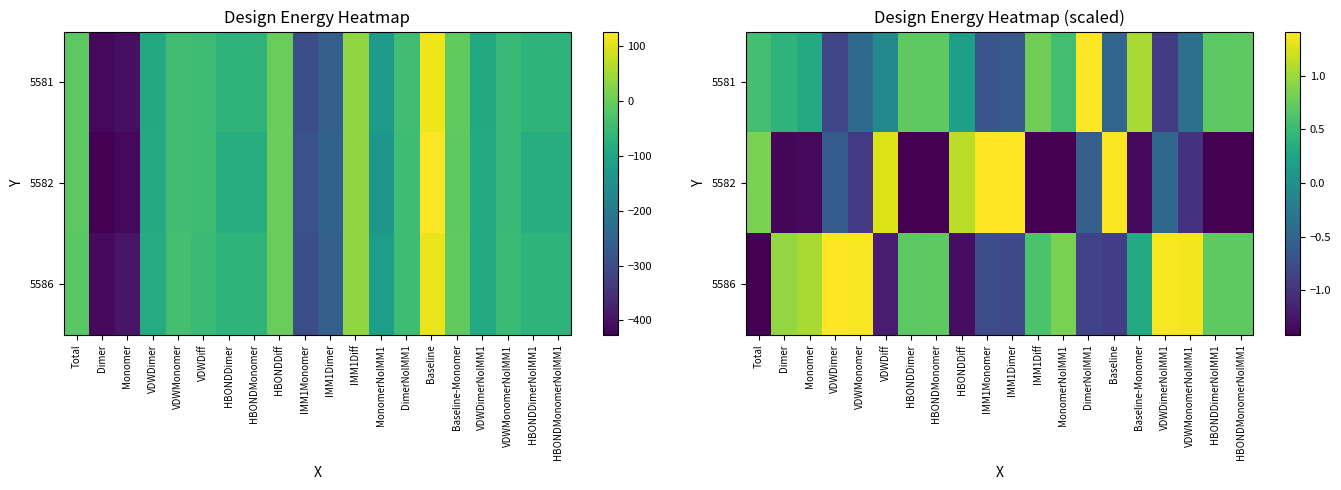

What value does the 5581 series have at Baseline?

-0.5